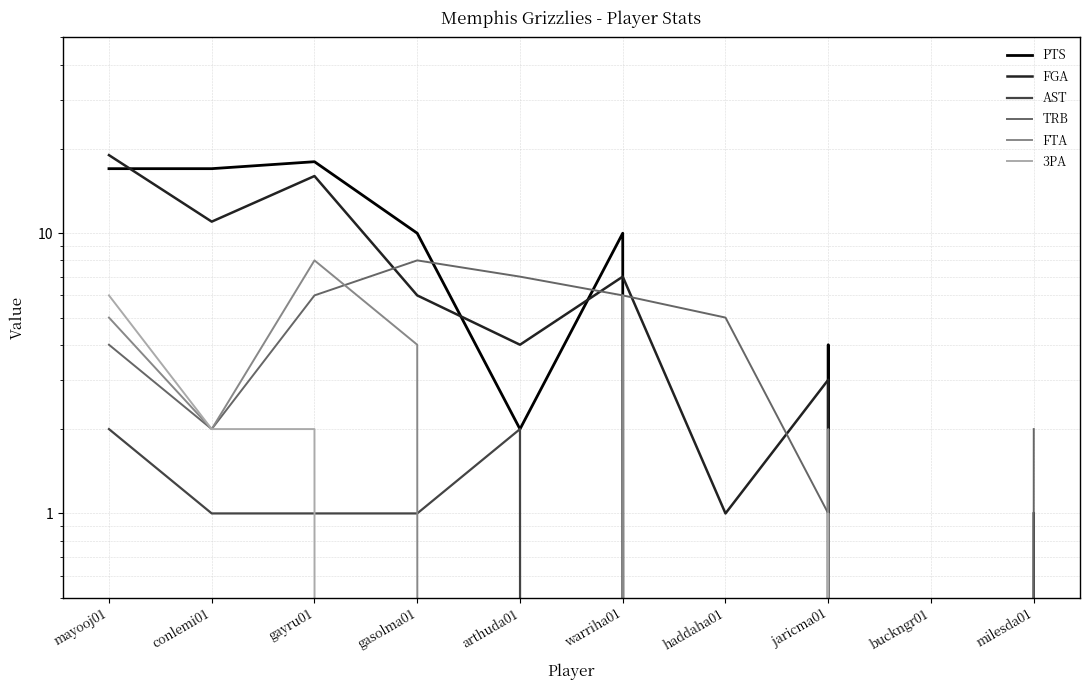

What is the difference between the highest and lowest values at haddaha01?

5